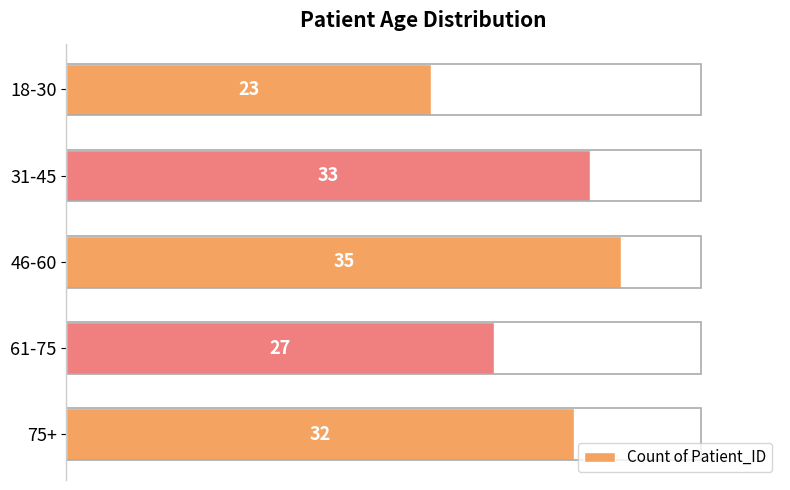

How many values are below 32?

2